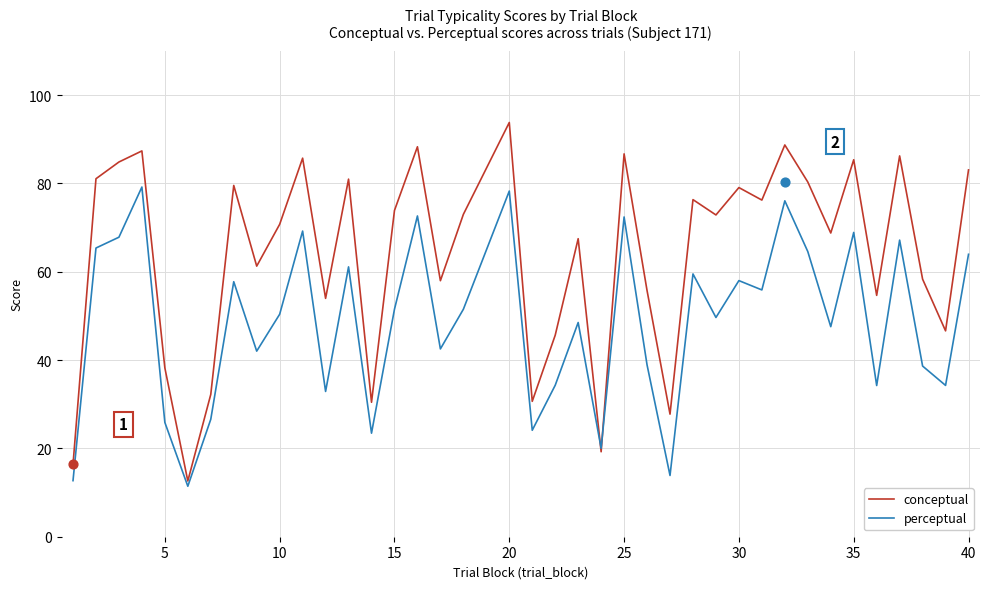

Which series has the largest Y range (max minus min)?

conceptual